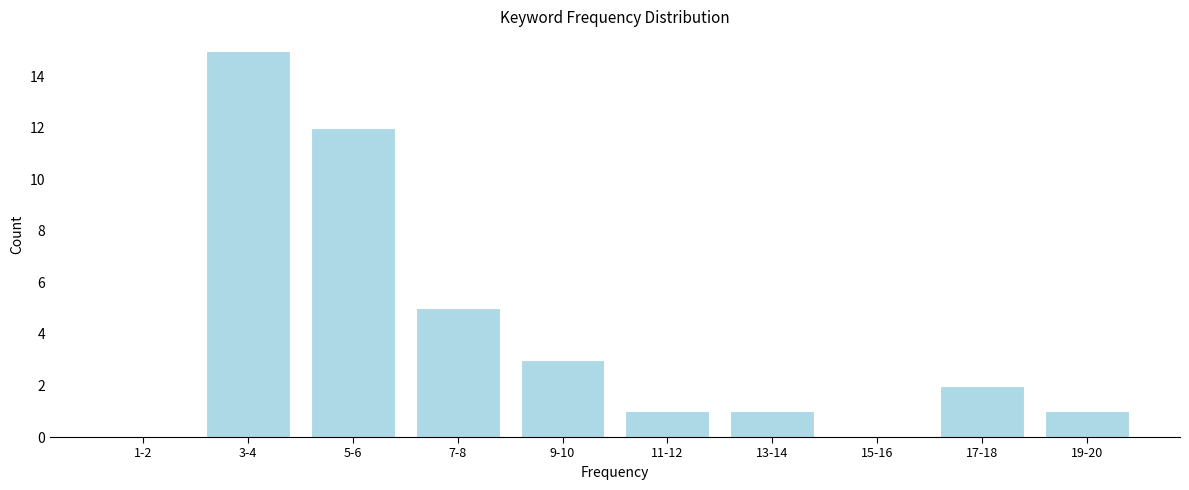

Reading left to right, transcribe all the data shown in this chart.

1-2=0	3-4=15	5-6=12	7-8=5	9-10=3	11-12=1	13-14=1	15-16=0	17-18=2	19-20=1